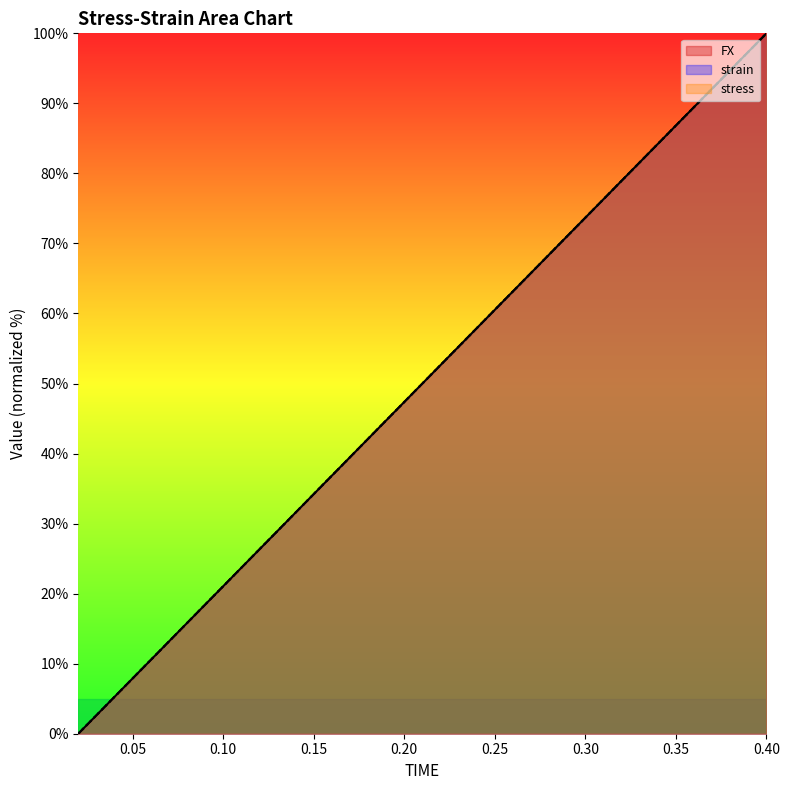

Reading left to right, transcribe all the data shown in this chart.

FX: 0.02=0.0	0.04=5.3	0.06=10.5	0.08=15.8	0.1=21.1	0.12=26.3	0.14=31.6	0.16=36.8	0.18=42.1	0.2=47.4	0.22=52.6	0.24=57.9	0.26=63.2	0.28=68.4	0.3=73.7	0.32=78.9	0.34=84.2	0.36=89.5	0.38=94.7	0.4=100.0
strain: 0.02=0.0	0.04=5.3	0.06=10.5	0.08=15.8	0.1=21.1	0.12=26.3	0.14=31.6	0.16=36.8	0.18=42.1	0.2=47.4	0.22=52.6	0.24=57.9	0.26=63.2	0.28=68.4	0.3=73.7	0.32=78.9	0.34=84.2	0.36=89.5	0.38=94.7	0.4=100.0
stress: 0.02=0.0	0.04=5.3	0.06=10.5	0.08=15.8	0.1=21.1	0.12=26.3	0.14=31.6	0.16=36.8	0.18=42.1	0.2=47.4	0.22=52.6	0.24=57.9	0.26=63.2	0.28=68.4	0.3=73.7	0.32=78.9	0.34=84.2	0.36=89.5	0.38=94.7	0.4=100.0